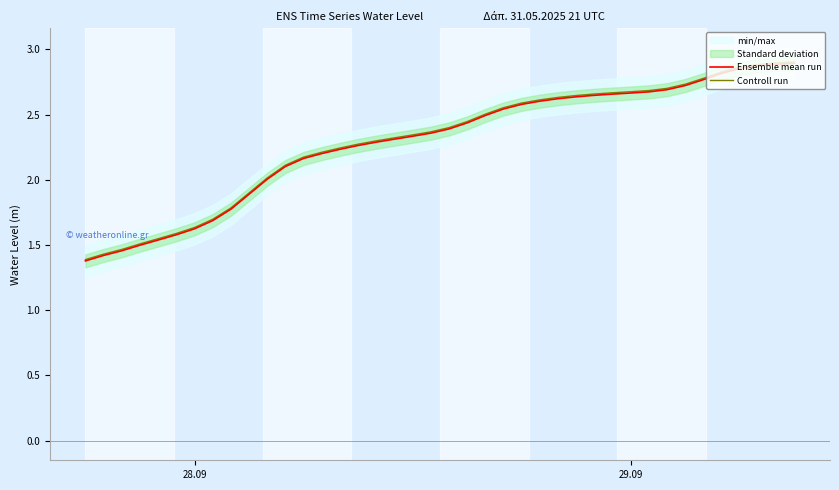

What is the minimum value for Ensemble mean run?

1.4